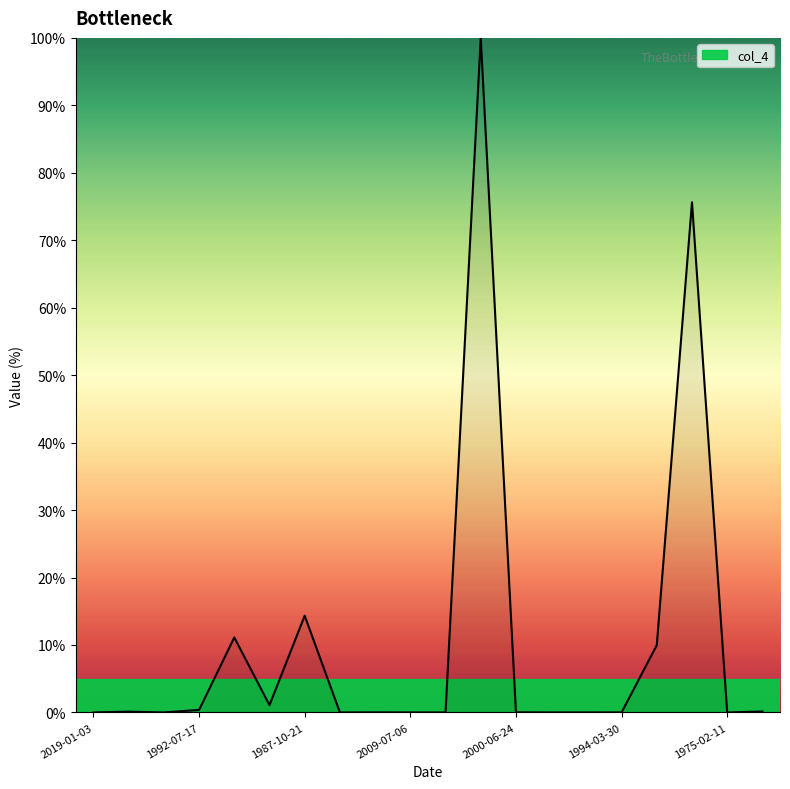

True or false: there are more than 0 points higher than both neighbors.

True